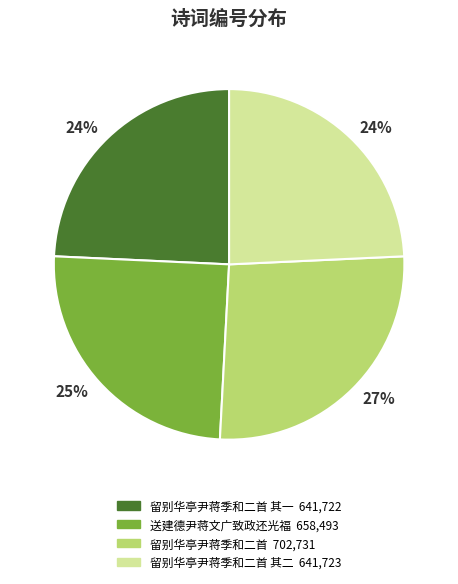

To the nearest percent, what is the average slice percentage?

25%